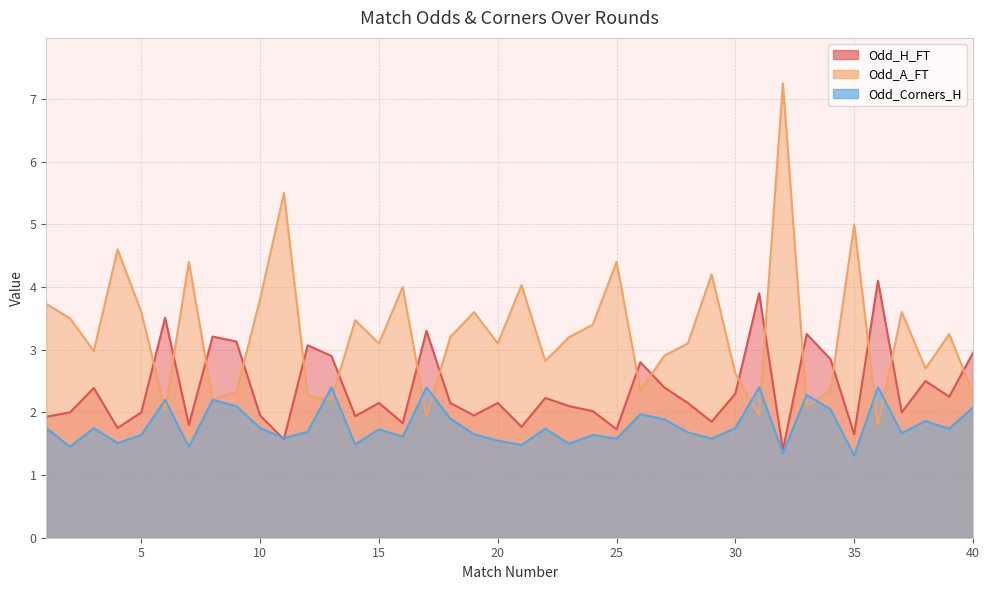

What is the total value across all series at 25?

7.7